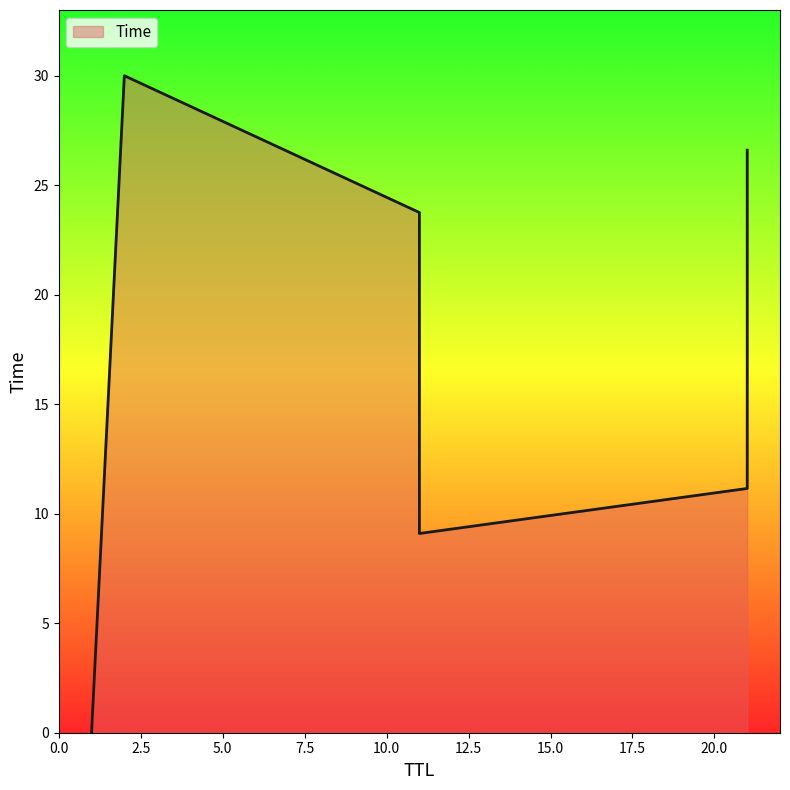

What is the value of the 4th point from the left?

9.1